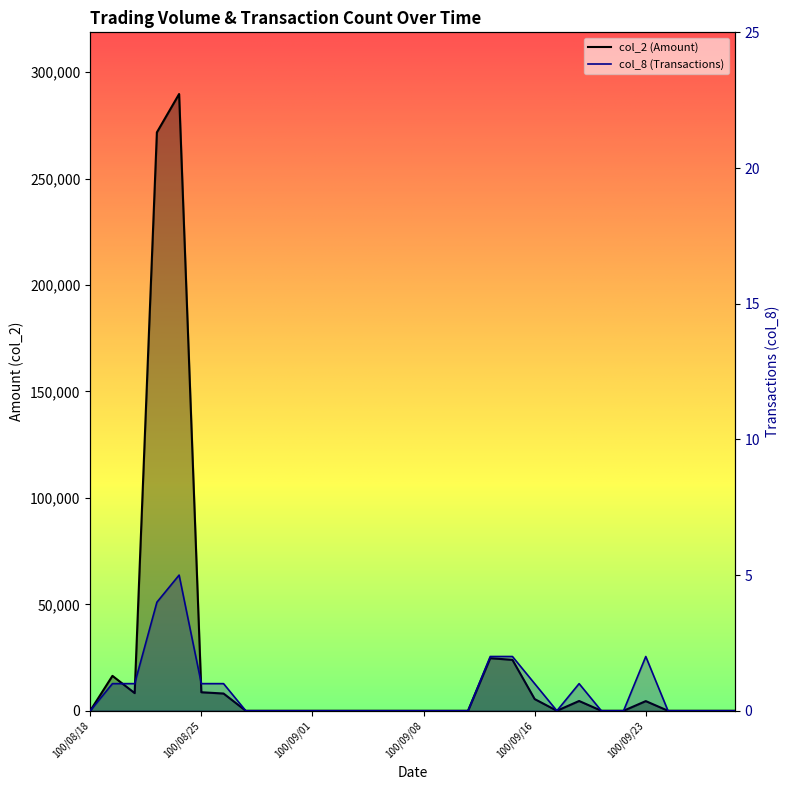

What is the difference between the highest and lowest values at 100/09/15?

23918